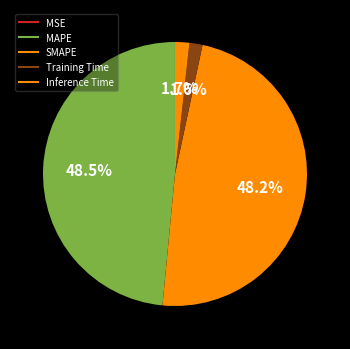

True or false: Inference Time accounts for 1% of the total.

False